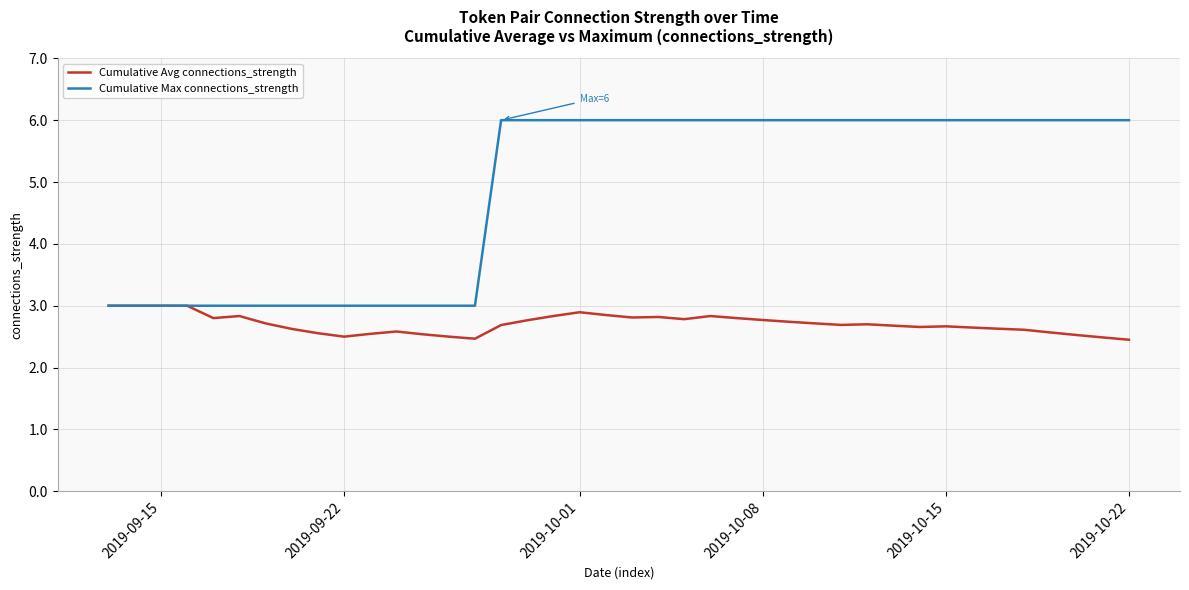

What is the lowest value of the Cumulative Avg connections_strength series?

2.5